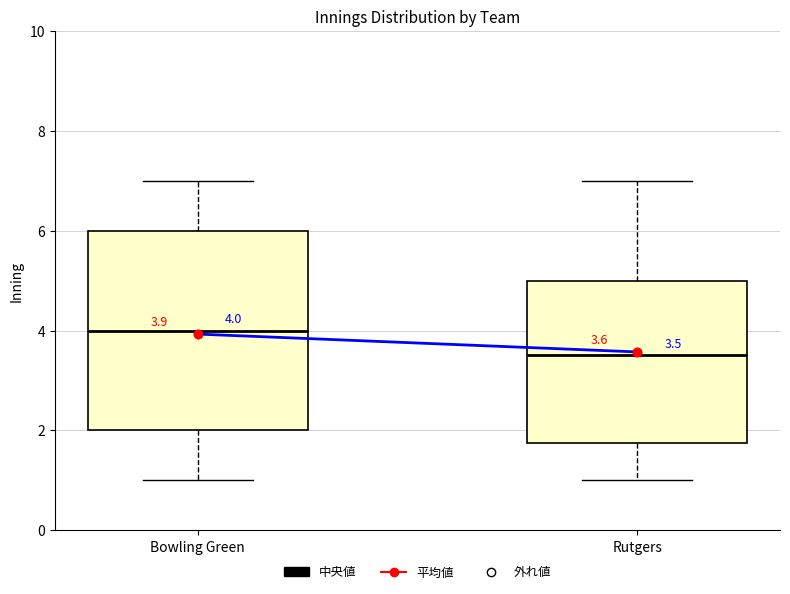

Which box's median line is the highest?

Bowling Green